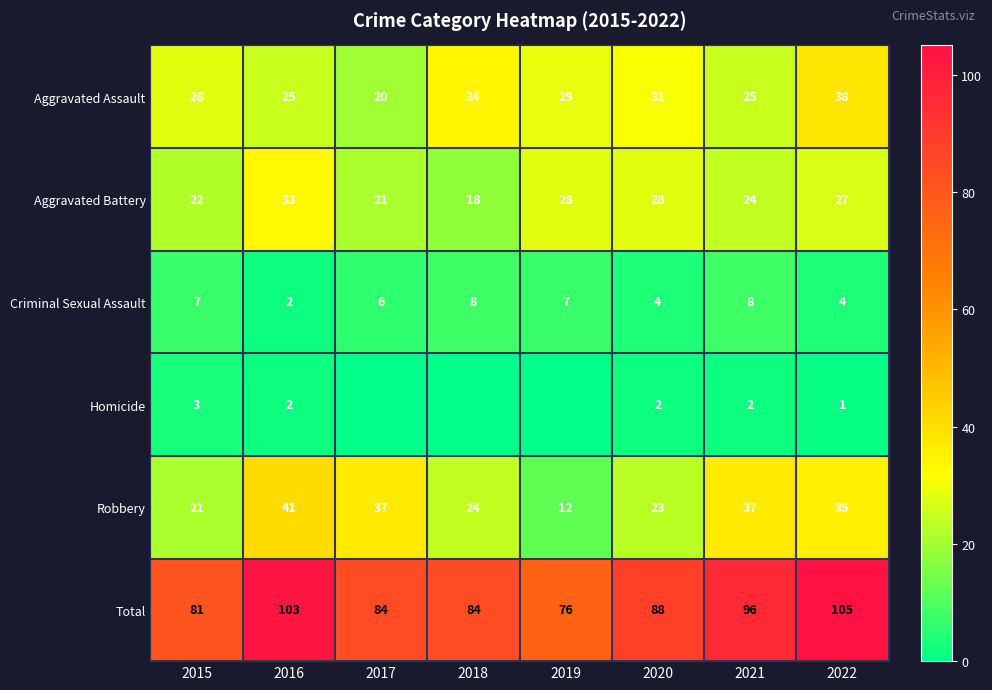

True or false: Robbery has a value of 37 at 2017.

True